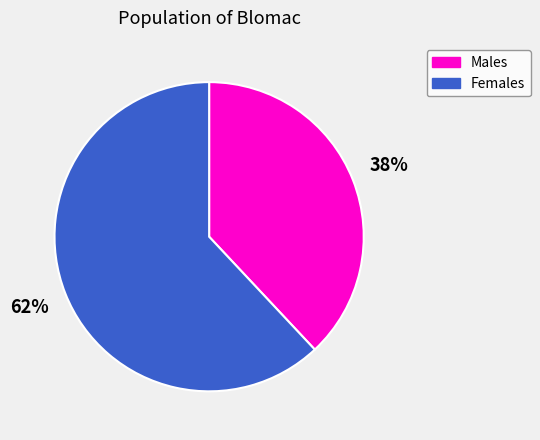

What is the smallest slice in the pie chart?

Males